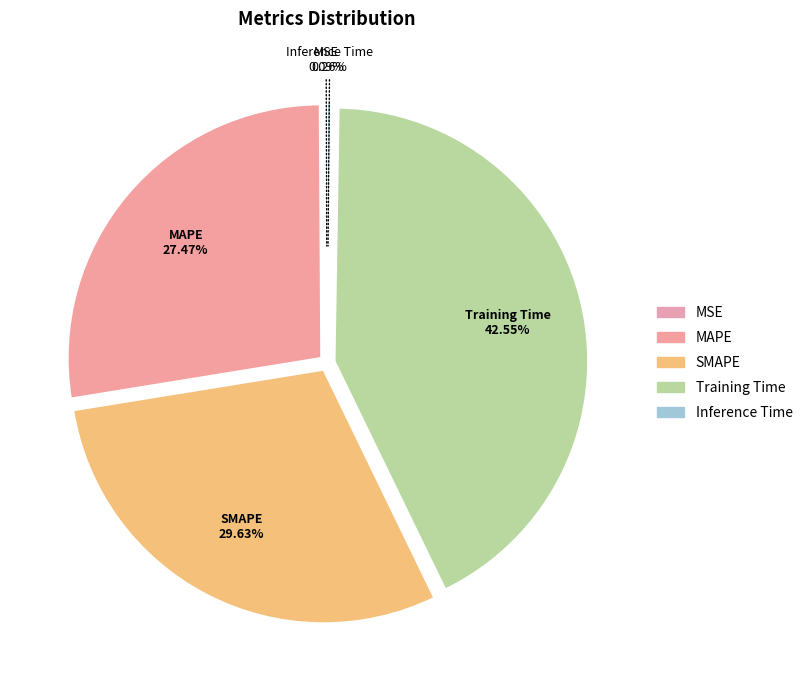

Is the sum of Inference Time and MAPE greater than half?

No